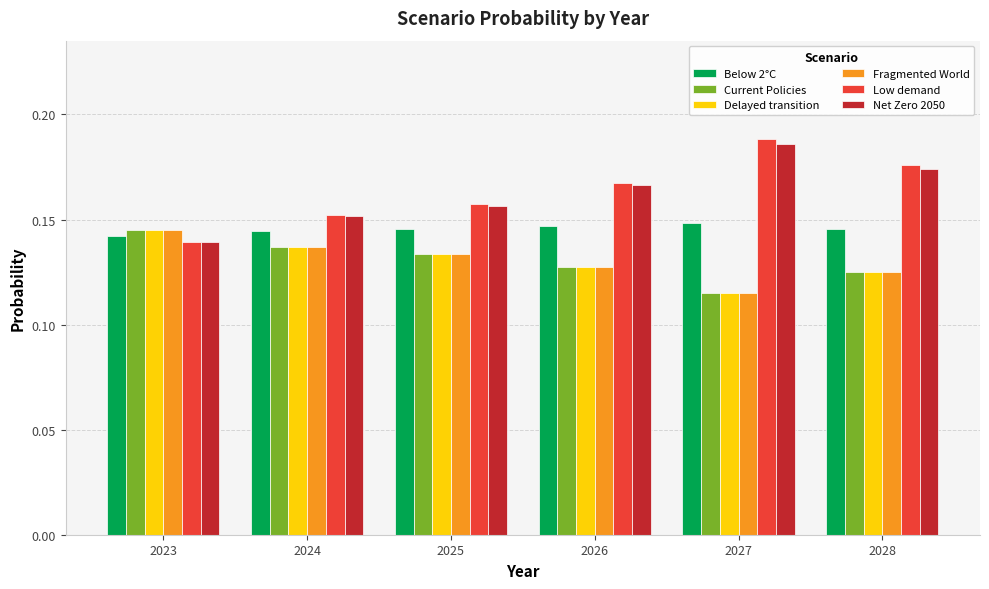

Count the Current Policies values in the range 0 to 1.

6